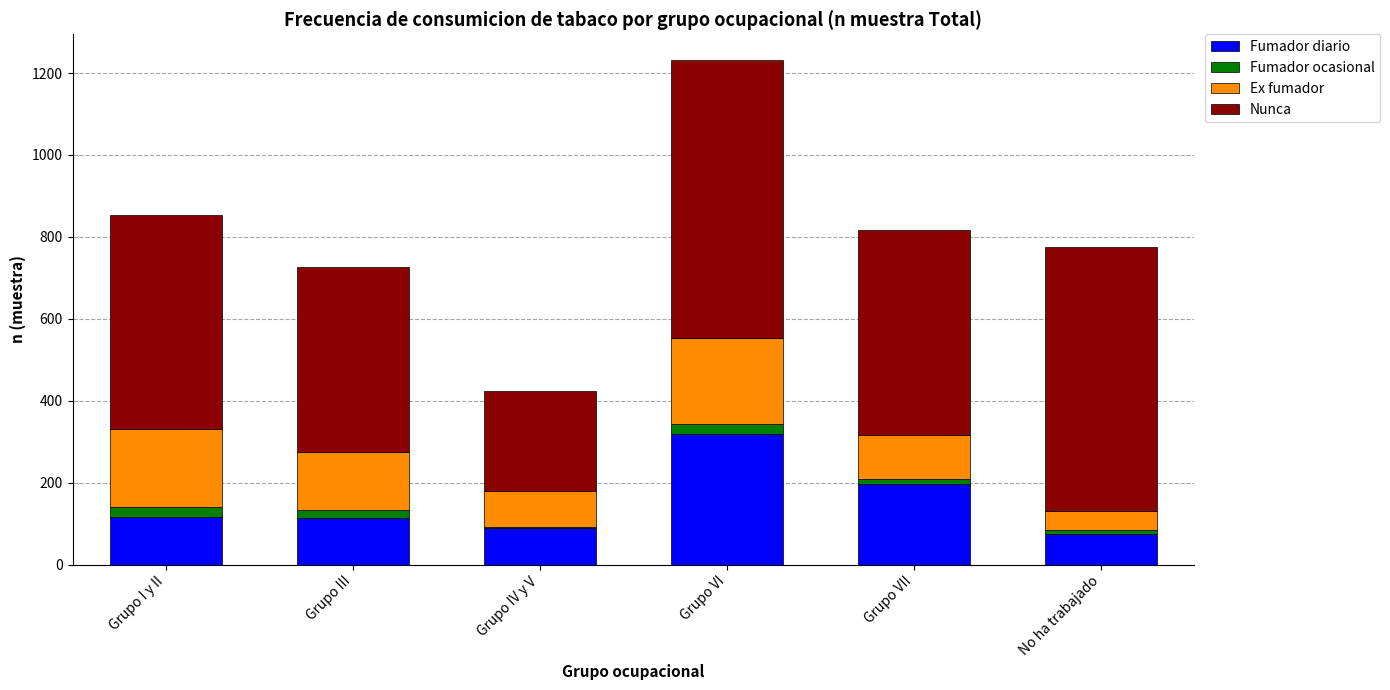

At which category is the sum across all series the highest?

Grupo VI